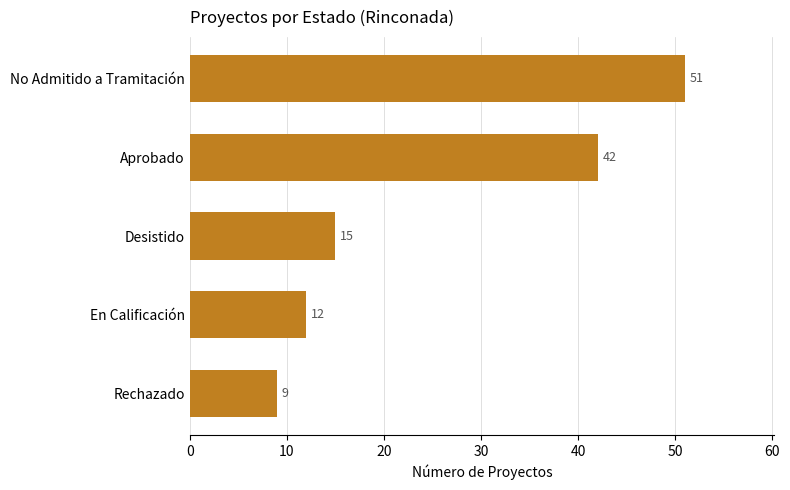

At which label is the value closest to 30?

Aprobado